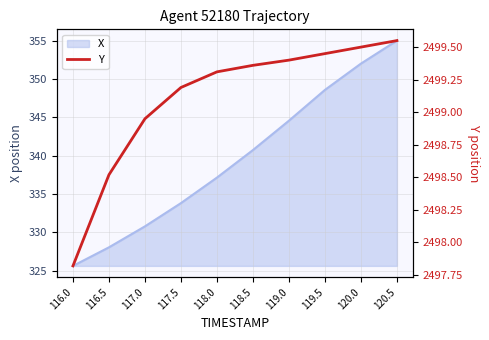

What is the greatest value displayed?

2499.6